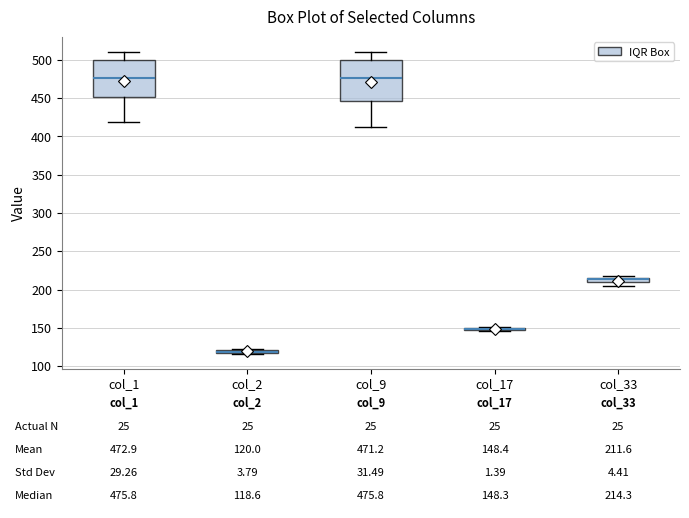

Which box is the tallest, from its lower edge to its upper edge?

col_9